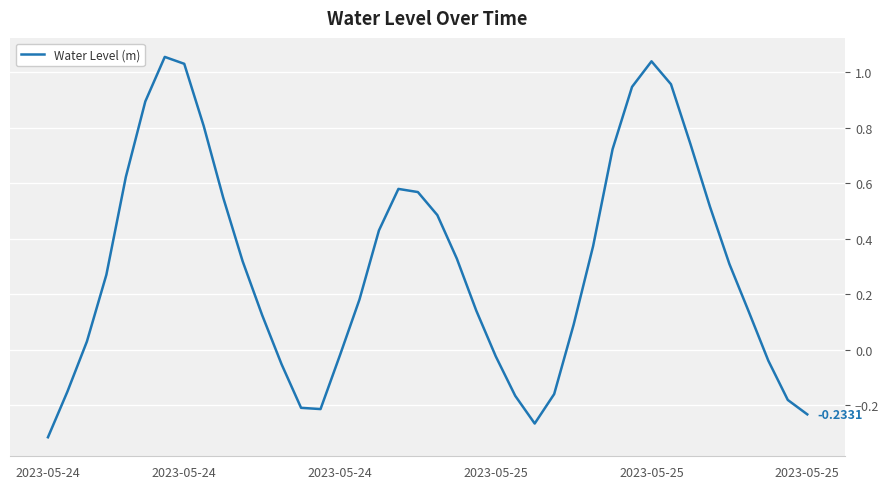

Does the chart have visible grid lines?

Yes